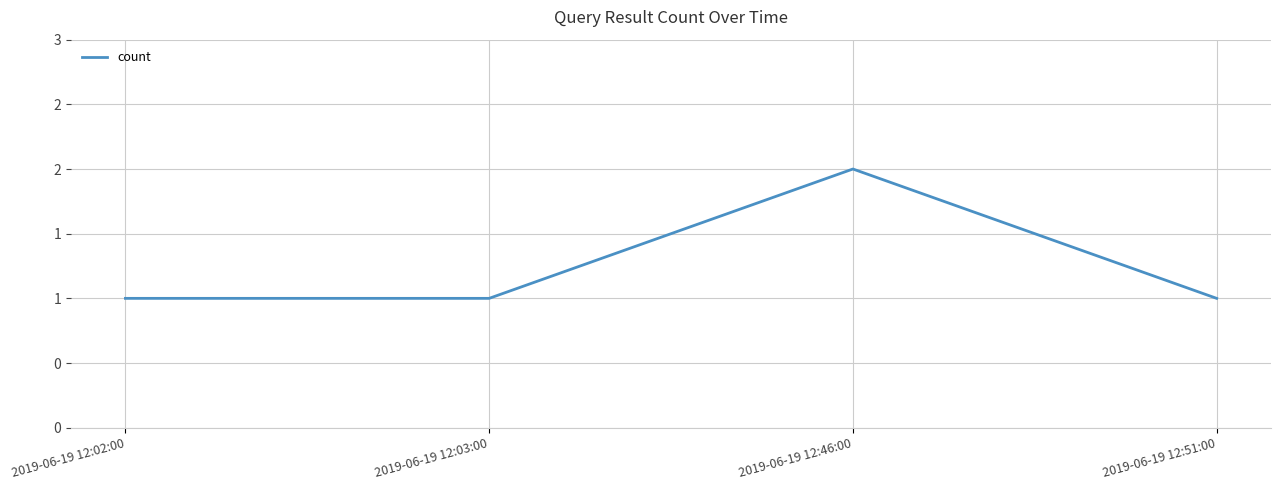

How many values are between 1 and 2?

4